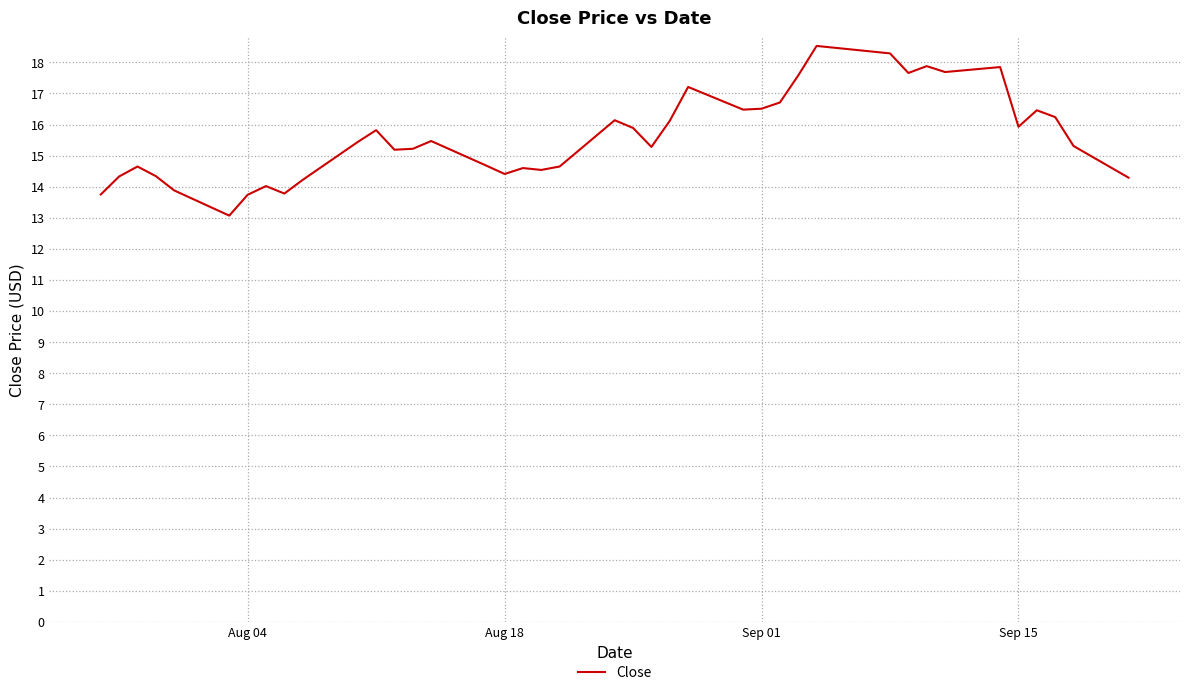

What is the minimum value shown in the chart?

13.1